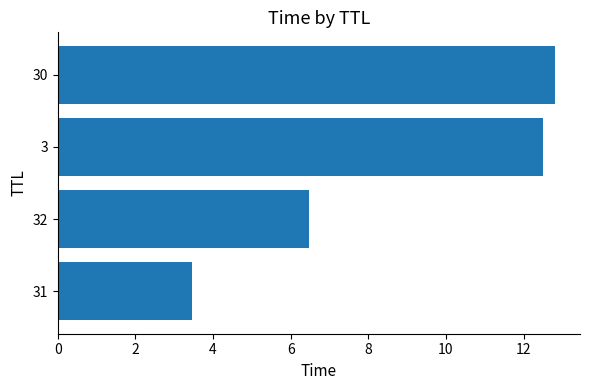

Which label corresponds to the smallest value in the chart?

31